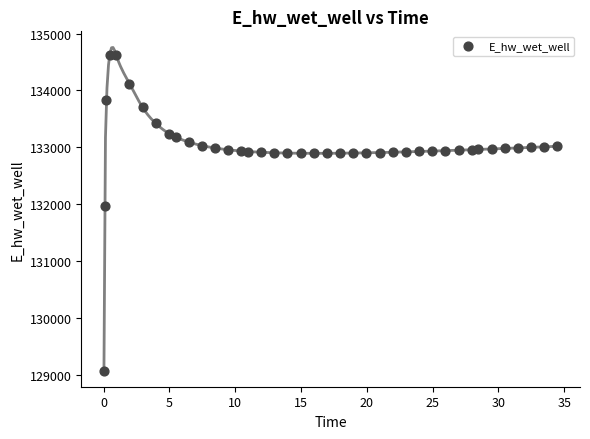

What Y value in the scatter plot is closest to 131849?

131970.0